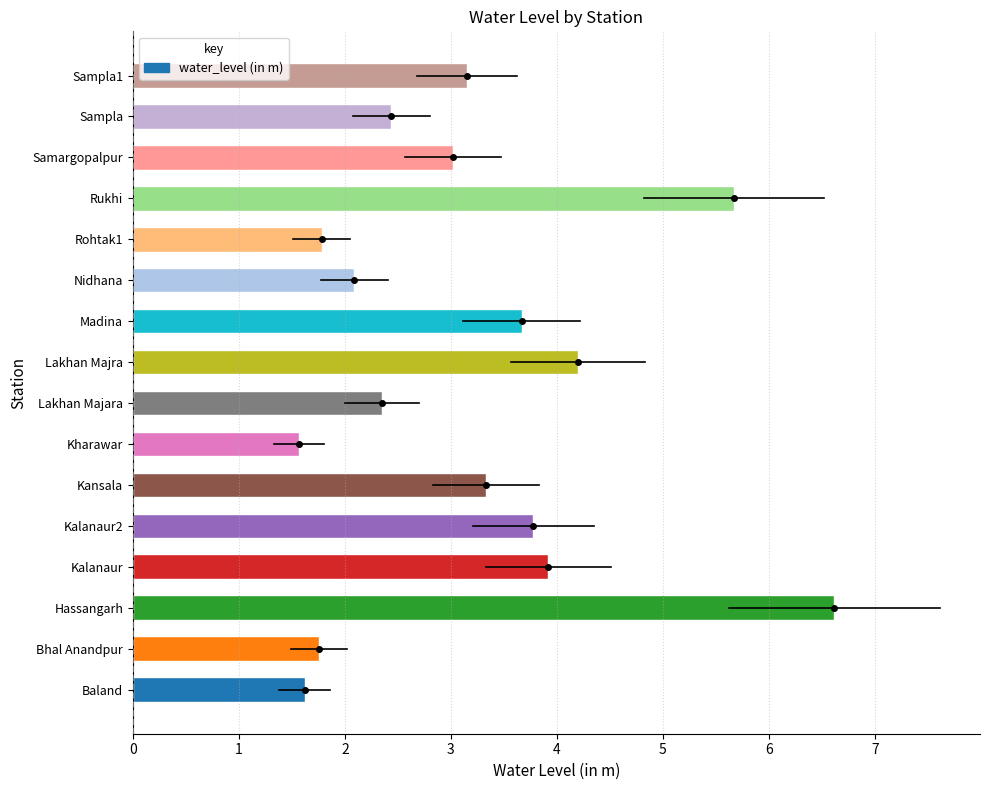

True or false: the data shows 5.7 at Rukhi.

True